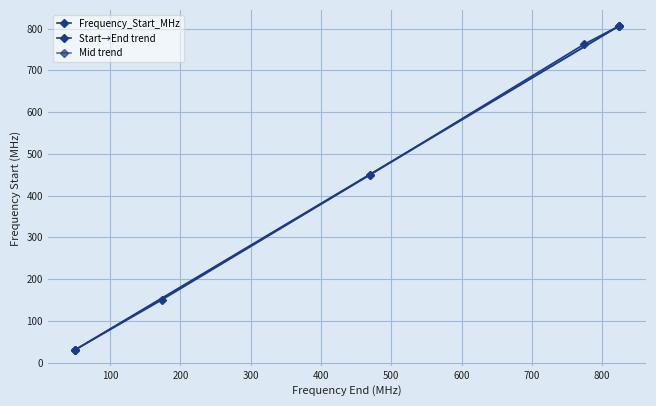

Count the number of values greater than 450.

2